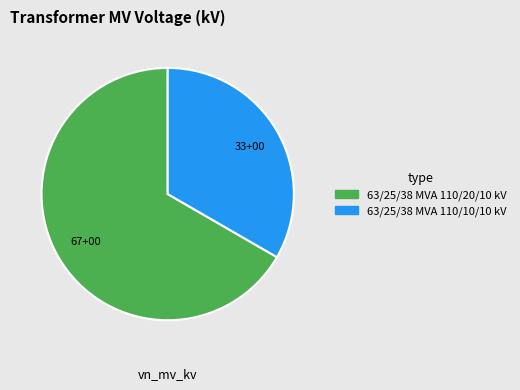

Which has a higher value, 63/25/38 MVA 110/20/10 kV or 63/25/38 MVA 110/10/10 kV?

63/25/38 MVA 110/20/10 kV